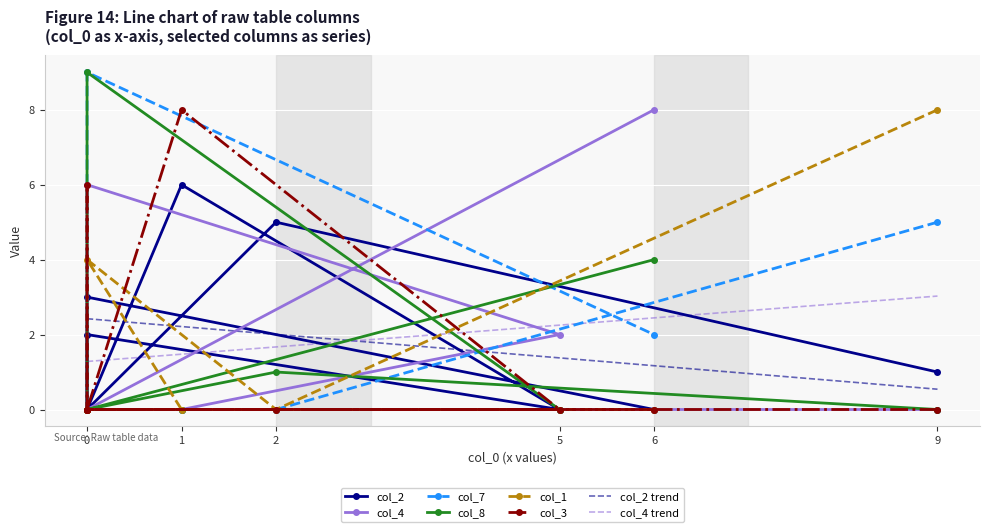

True or false: col_7 has more than 2 points higher than both neighbors.

False